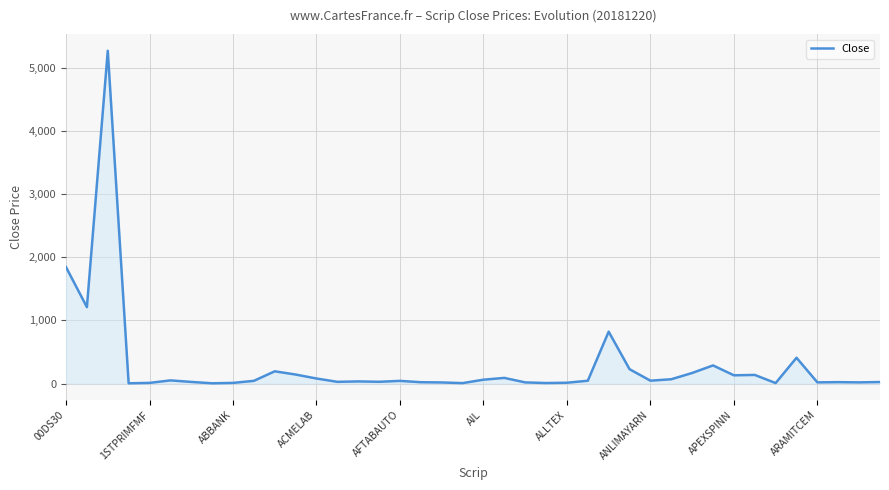

What is the greatest value displayed?

5265.3